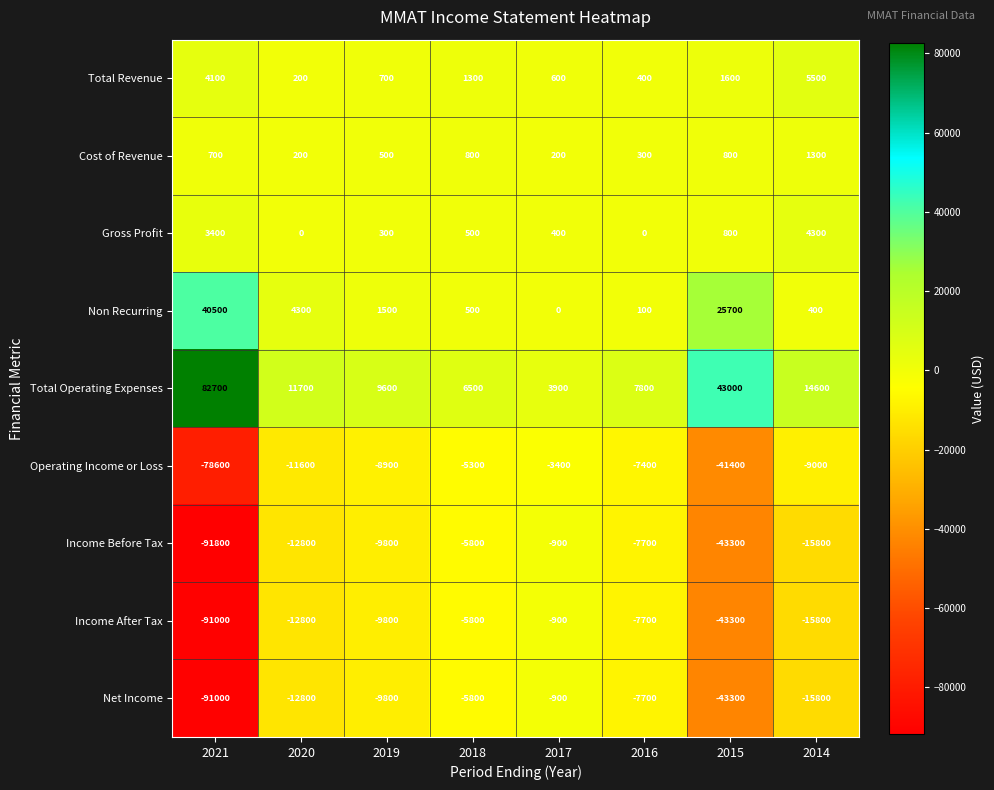

List the labels in order of Total Revenue value, largest first.

2014, 2021, 2015, 2018, 2019, 2017, 2016, 2020